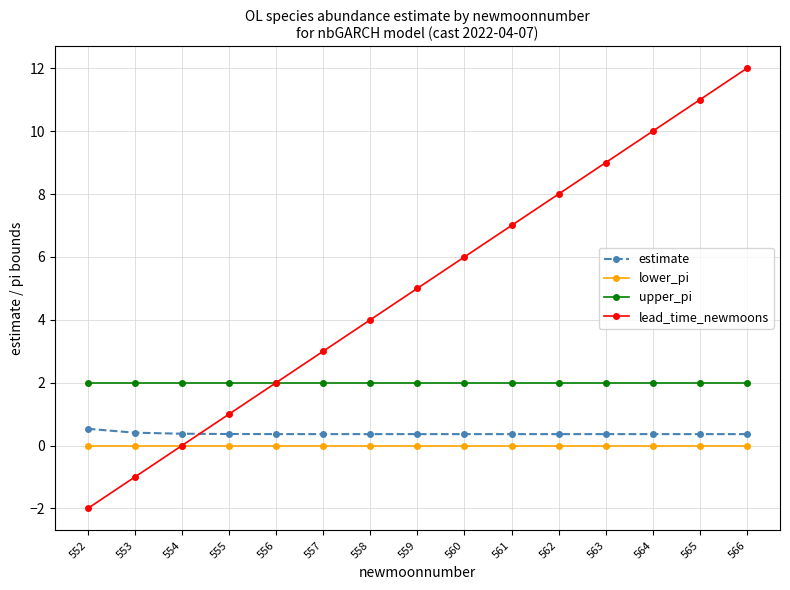

Does the chart have visible grid lines?

Yes